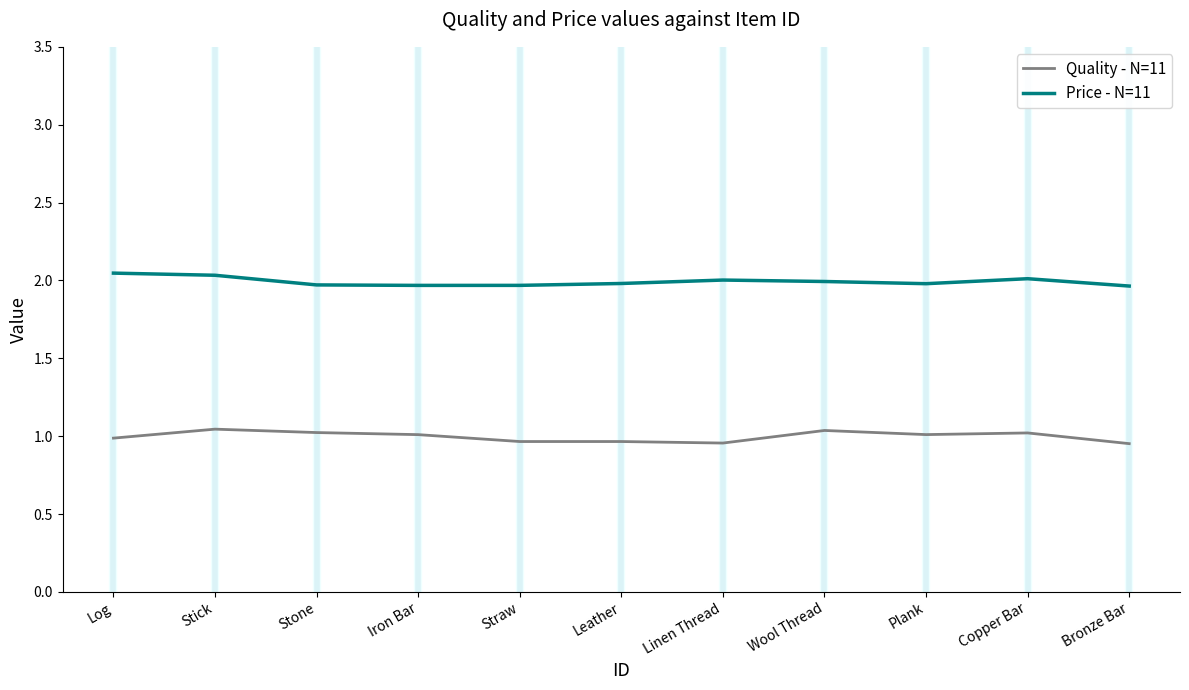

List the series in order of their peak value, lowest first.

Quality - N=11, Price - N=11